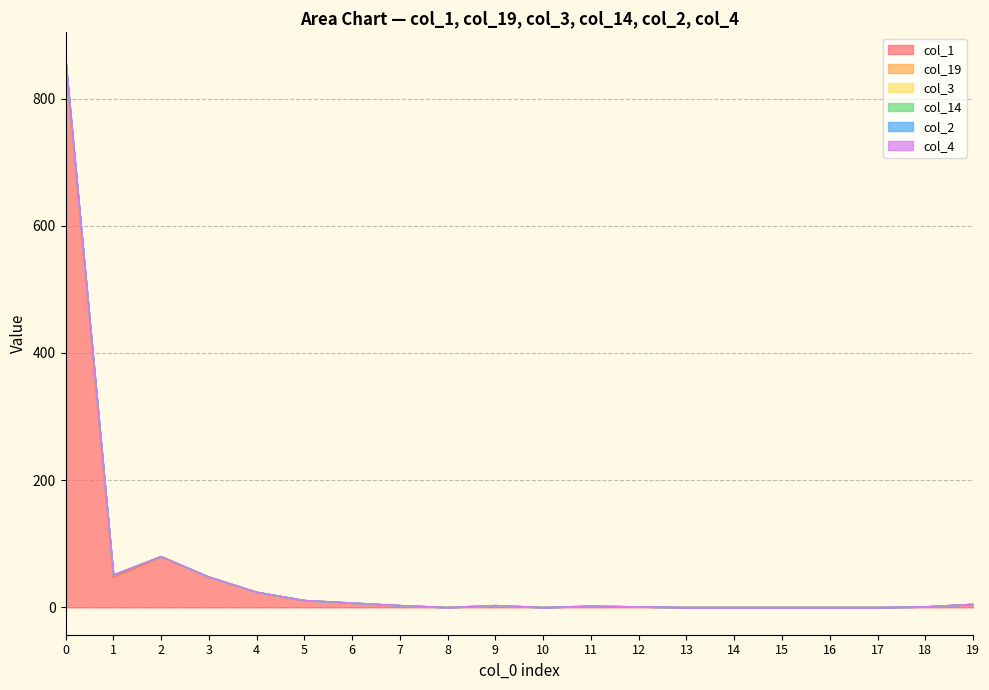

What is the difference between the maximum and minimum values in the col_1 series?

855